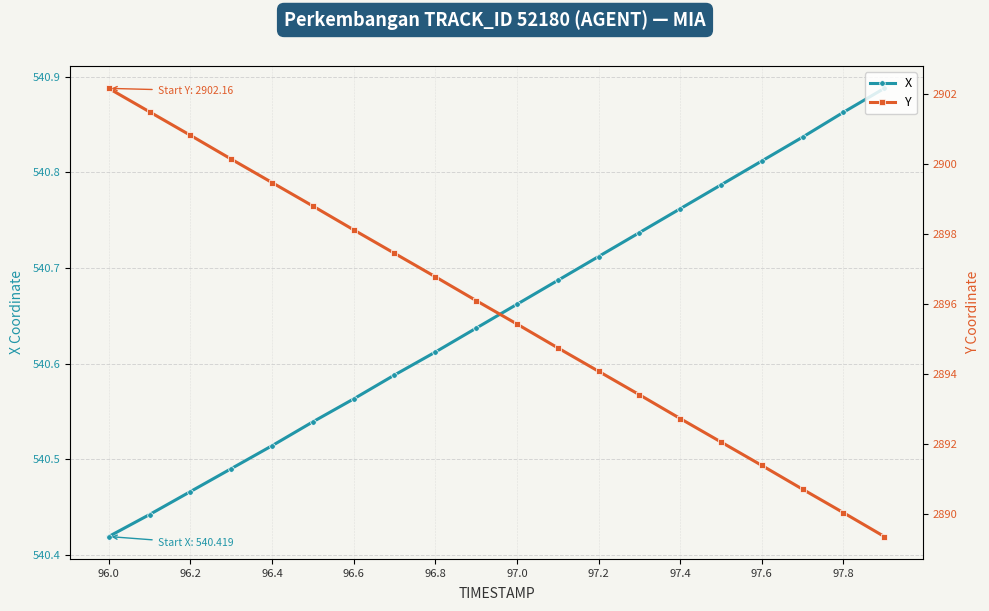

Count the X values in the range 540 to 541.

20